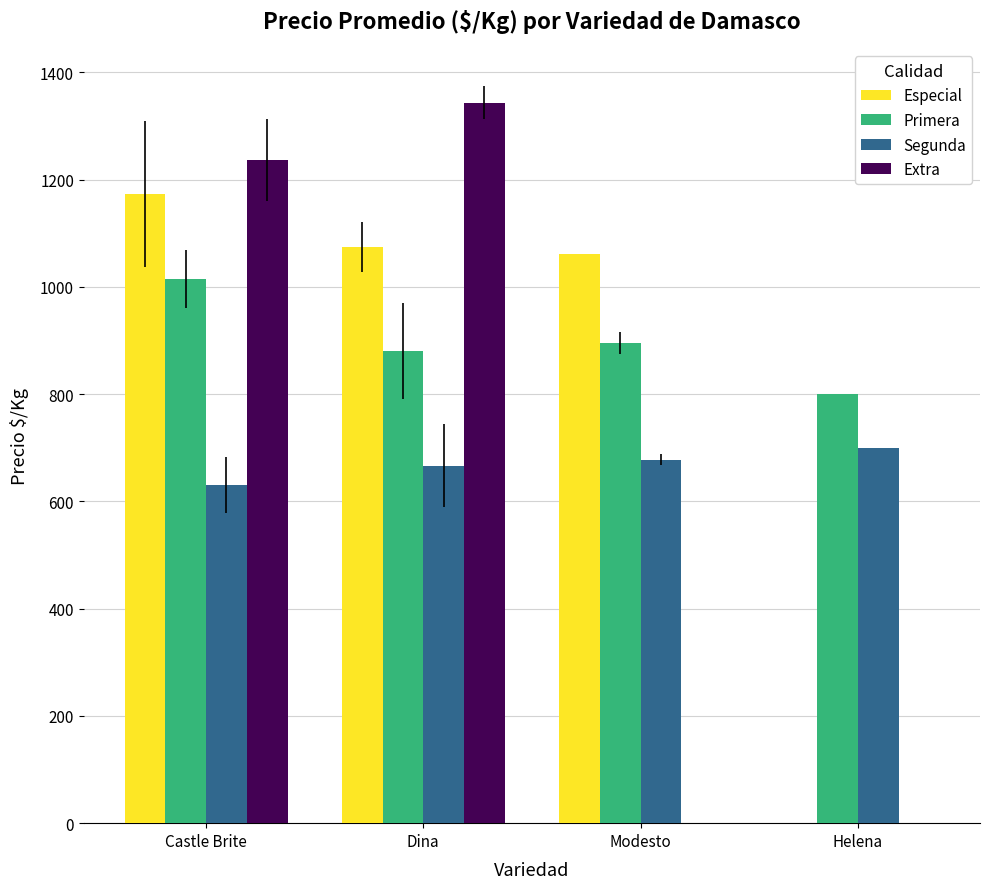

Between Castle Brite and Helena, which series saw the biggest shift?

Extra